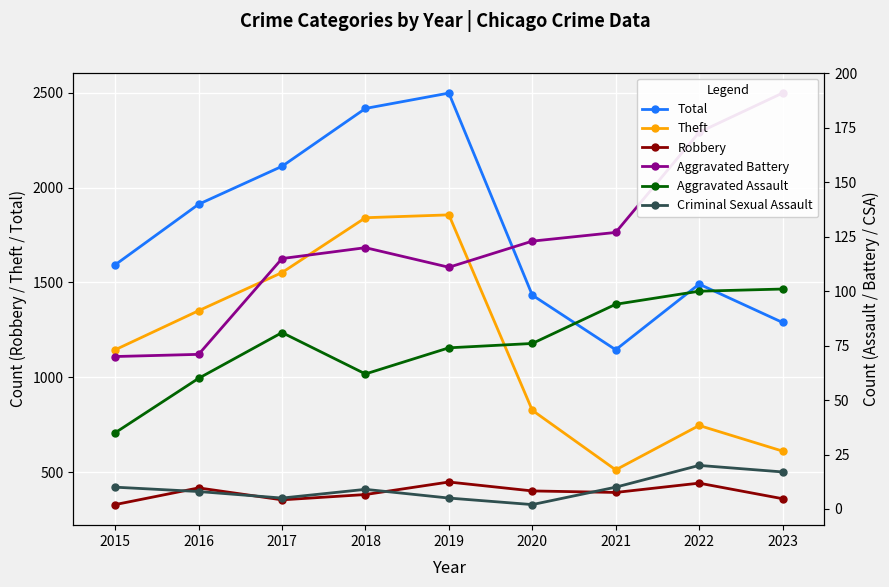

Which category has the lowest value in the Theft series?

2021